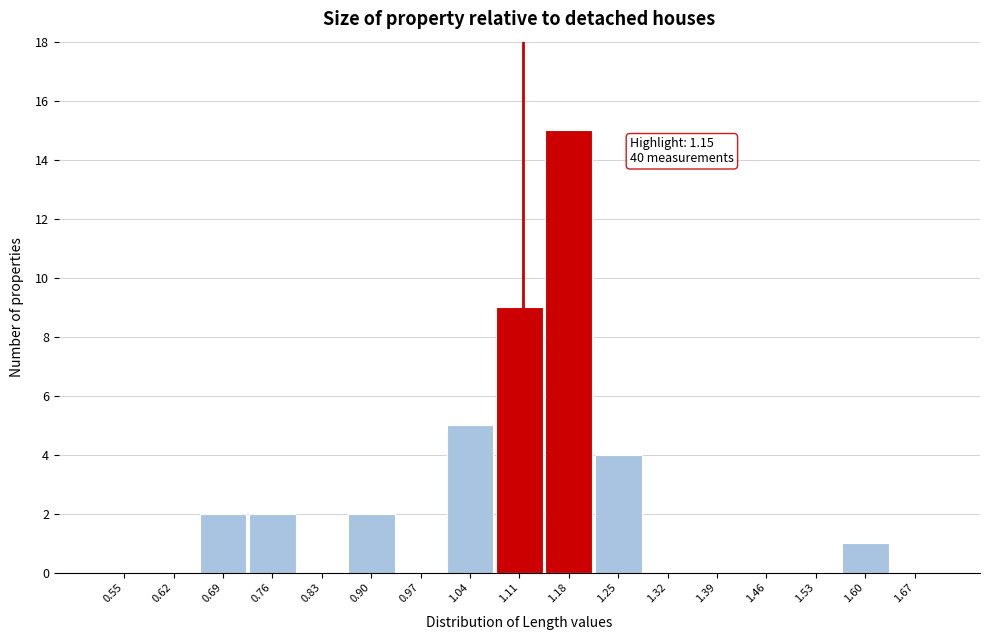

Reading left to right, transcribe all the data shown in this chart.

0.55=0	0.62=0	0.69=2	0.76=2	0.83=0	0.90=2	0.97=0	1.04=5	1.11=9	1.18=15	1.25=4	1.32=0	1.39=0	1.46=0	1.53=0	1.60=1	1.67=0